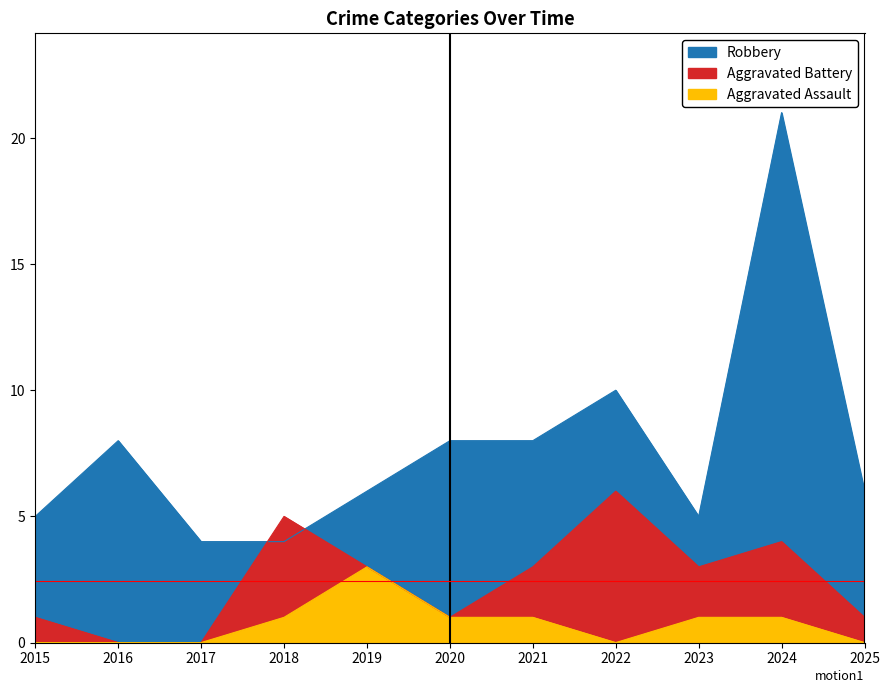

At which category is the sum across all series the highest?

2024